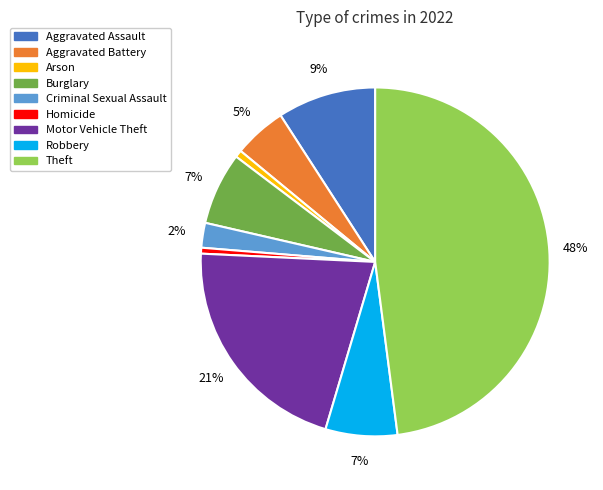

How many segments does this pie chart have?

9